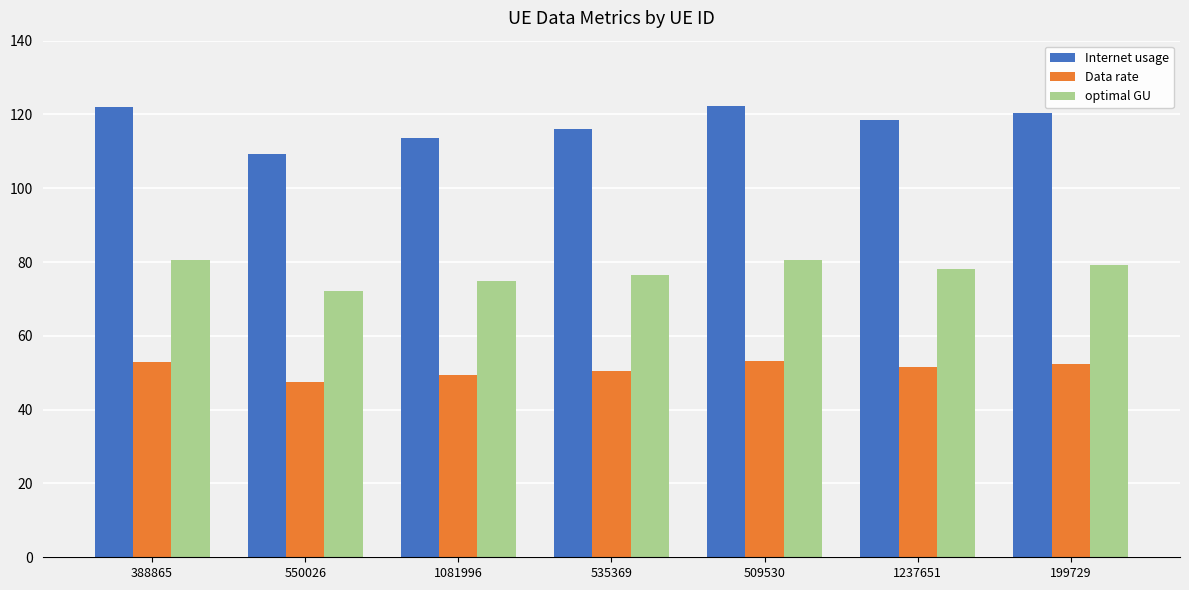

What are all the series names shown in the legend?

Internet usage, Data rate, optimal GU